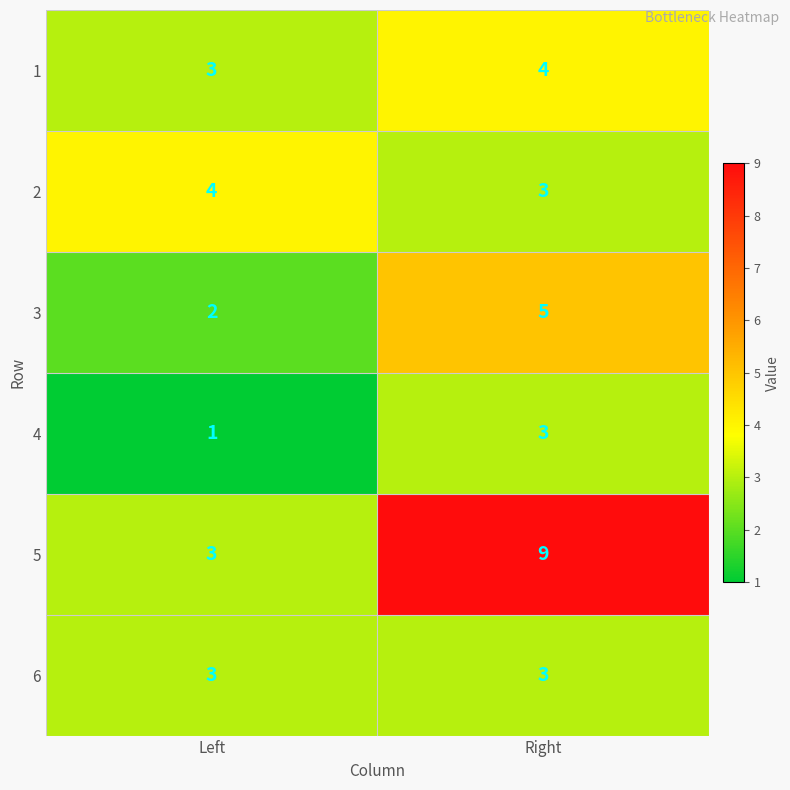

At which category does the chart reach its peak across all series?

Right